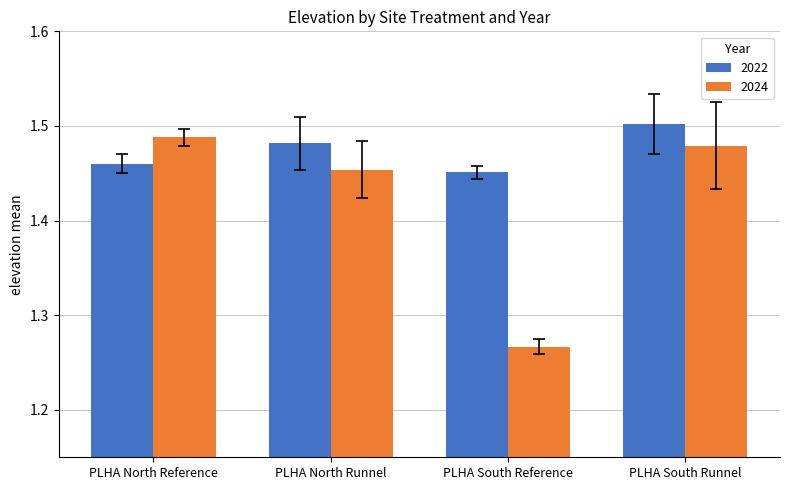

At which label does 2024 reach its peak?

PLHA North Reference